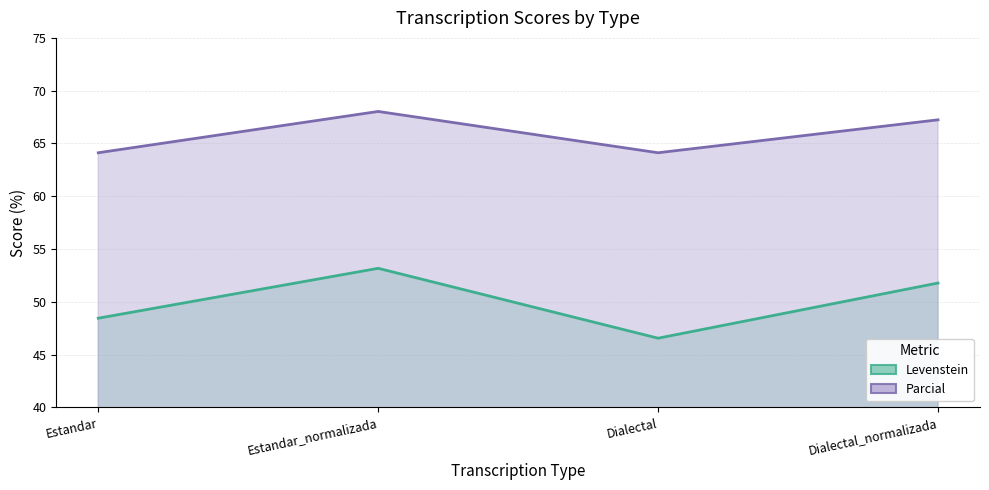

List the series in order of their peak value, highest first.

Parcial, Levenstein